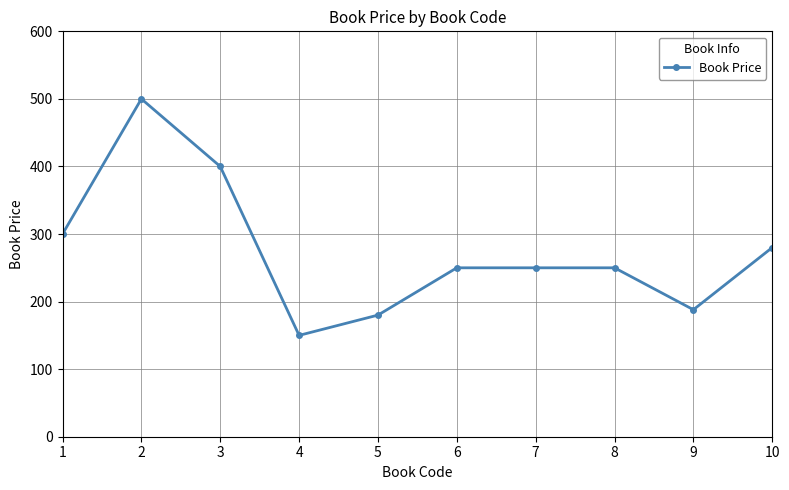

Approximately how many times larger is the value at 8 compared to 2?

0.5